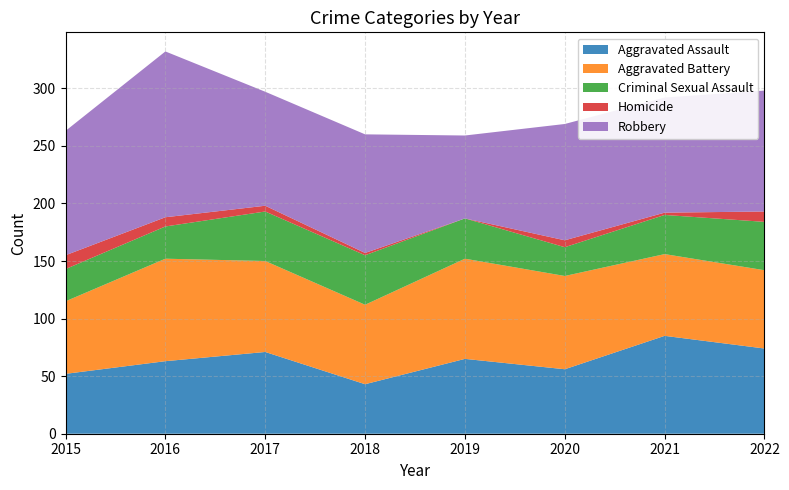

Reading right to left, list all the values displayed in this chart.

Aggravated Assault: 2022=74	2021=85	2020=56	2019=65	2018=43	2017=71	2016=63	2015=52
Aggravated Battery: 2022=68	2021=71	2020=81	2019=87	2018=69	2017=79	2016=89	2015=63
Criminal Sexual Assault: 2022=42	2021=34	2020=25	2019=35	2018=43	2017=43	2016=28	2015=28
Homicide: 2022=9	2021=2	2020=6	2019=0	2018=2	2017=5	2016=8	2015=12
Robbery: 2022=105	2021=100	2020=101	2019=72	2018=103	2017=99	2016=144	2015=108